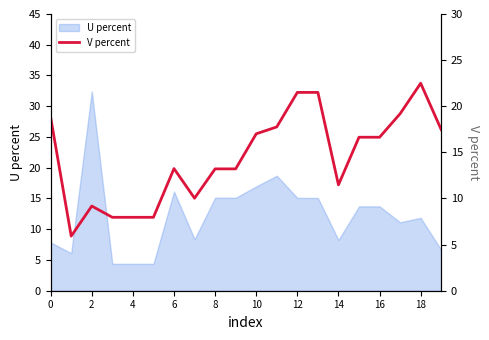

What is the difference between the maximum and minimum values?

16.6